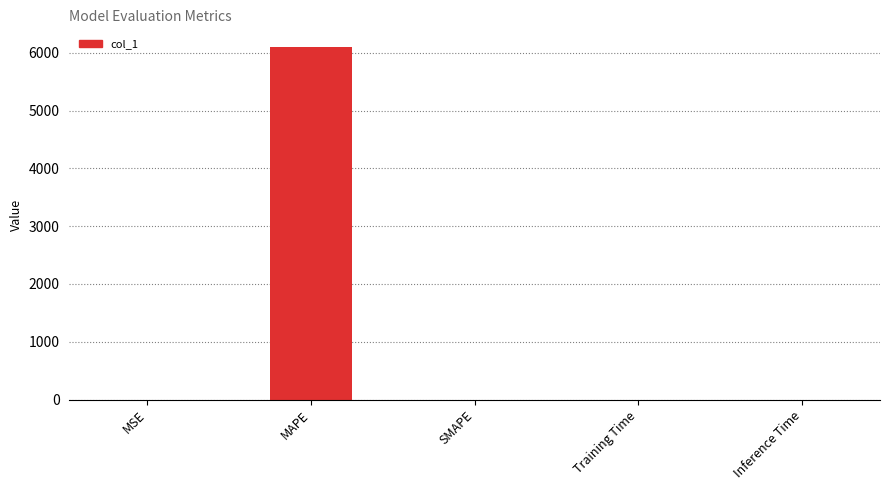

Count the number of values greater than 0.

4